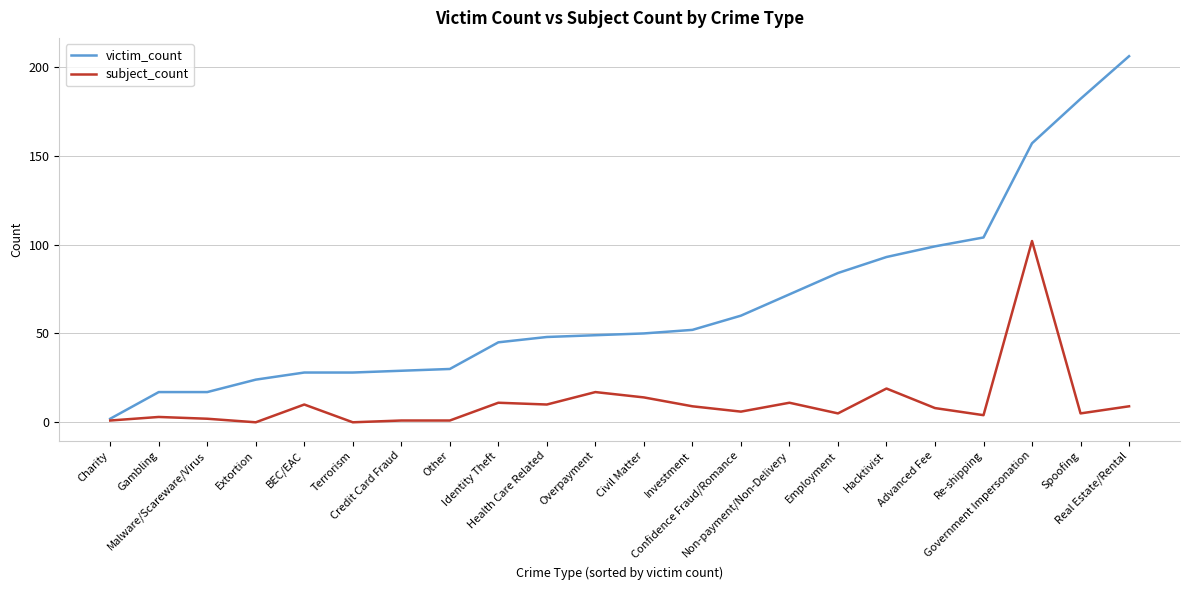

Is it true that subject_count equals 10 at BEC/EAC?

True